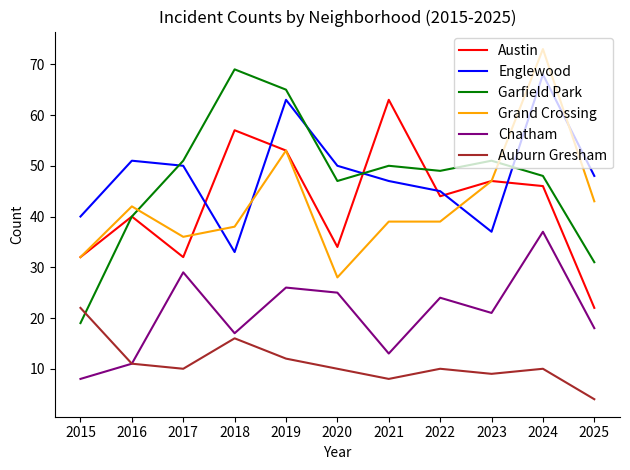

Which series changed the most between 2017 and 2022?

Austin